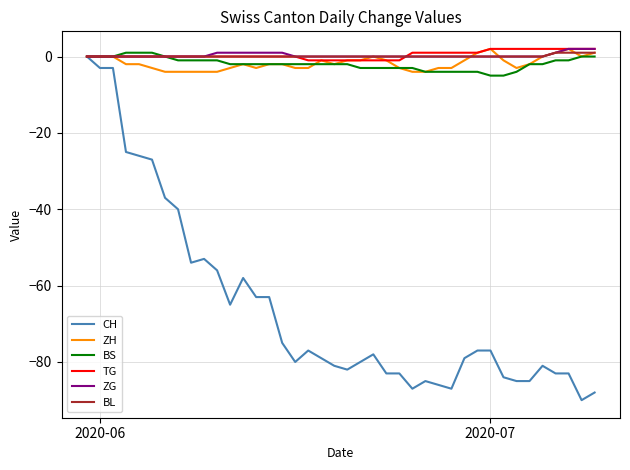

What is the minimum value shown in the chart?

-90